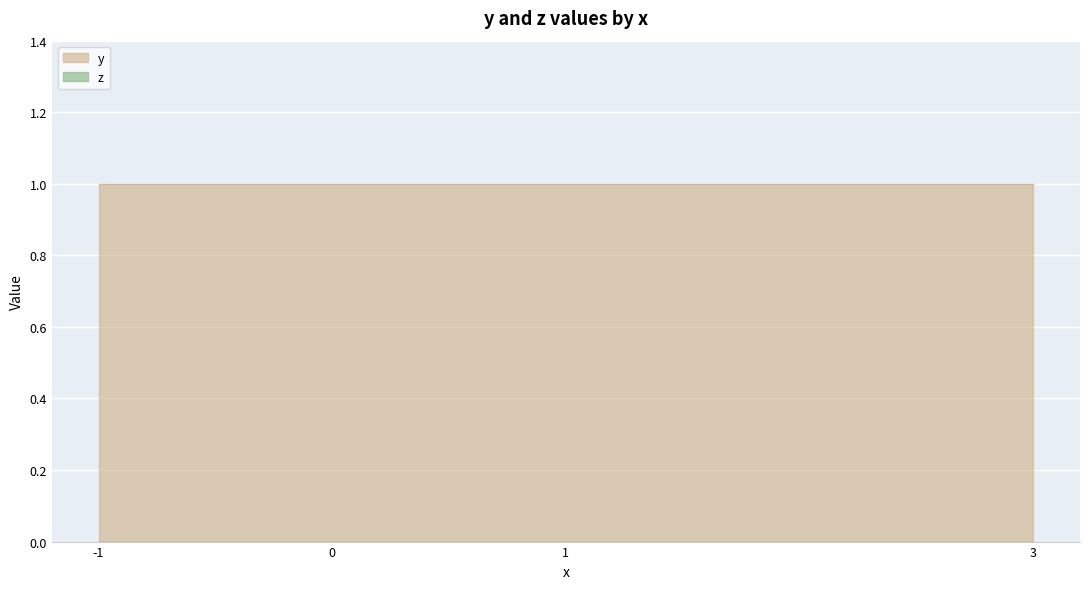

Rank the series by their average value, from lowest to highest.

z, y